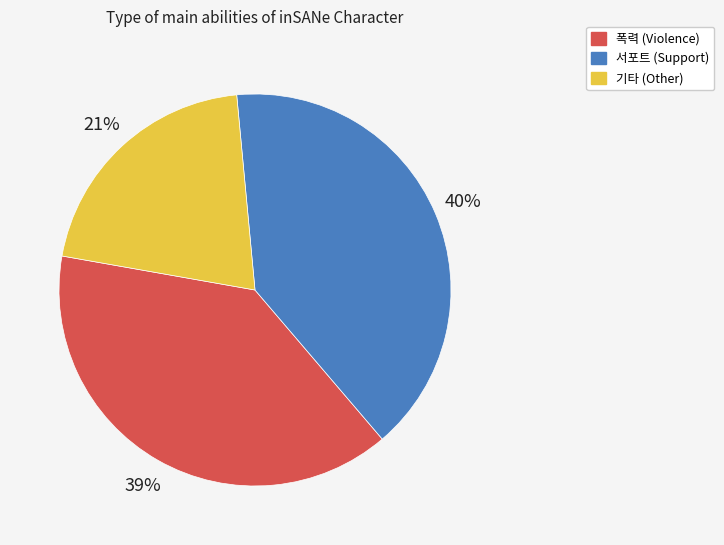

Count the number of slices in the pie.

3